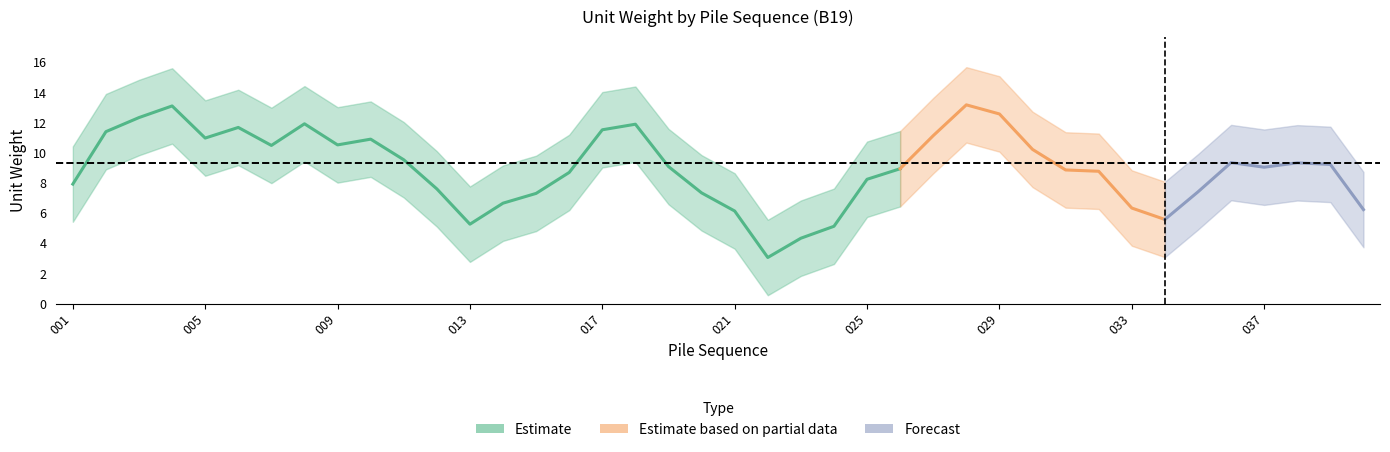

How many data points are less than 9?

19